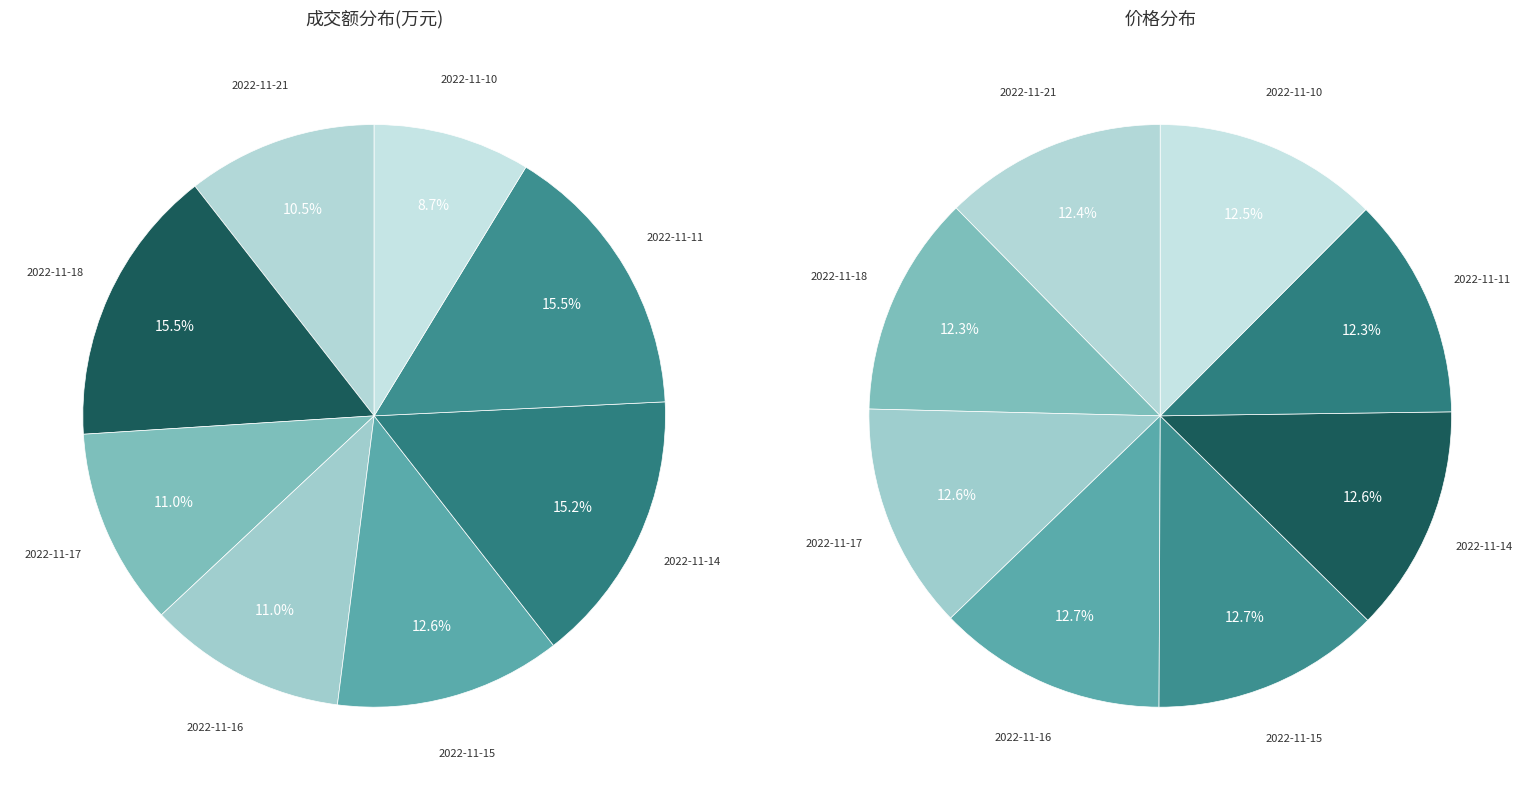

Is 2022-11-18 the majority of the pie?

No